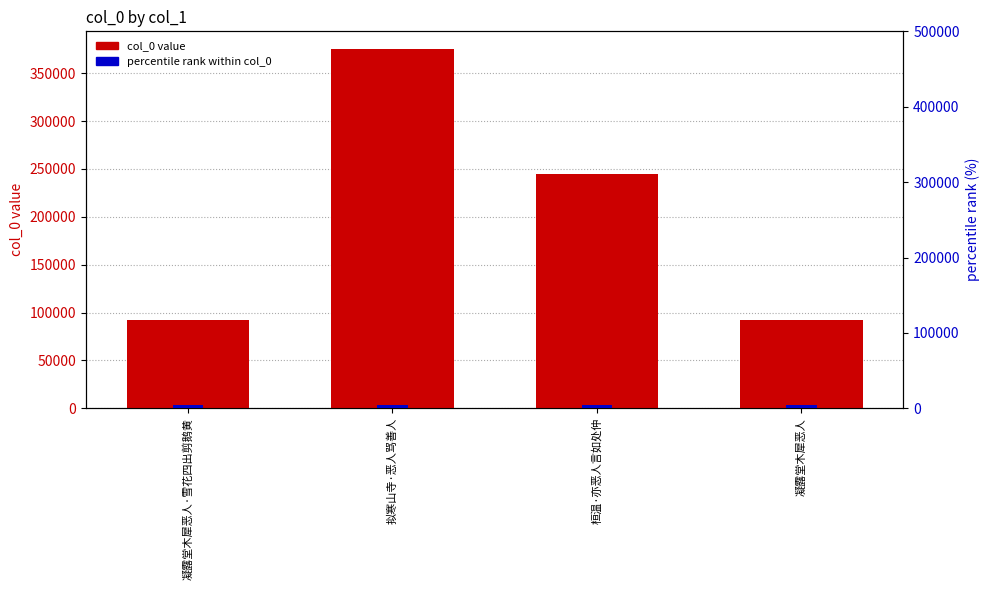

What is the label of the 3rd bar from the left?

桓温·亦恶人言如处仲